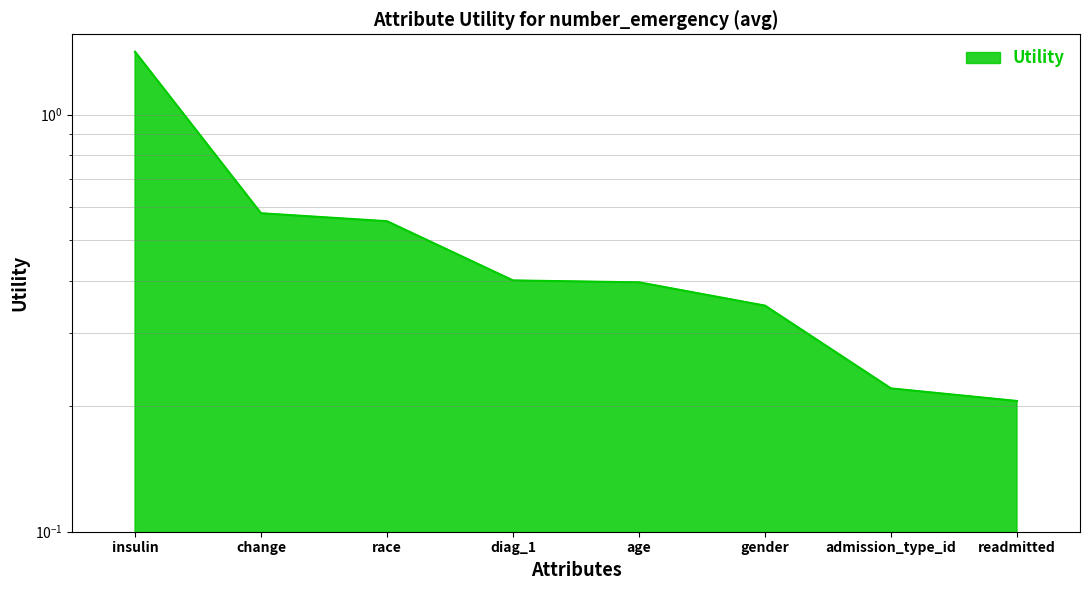

Does the chart have visible grid lines?

Yes